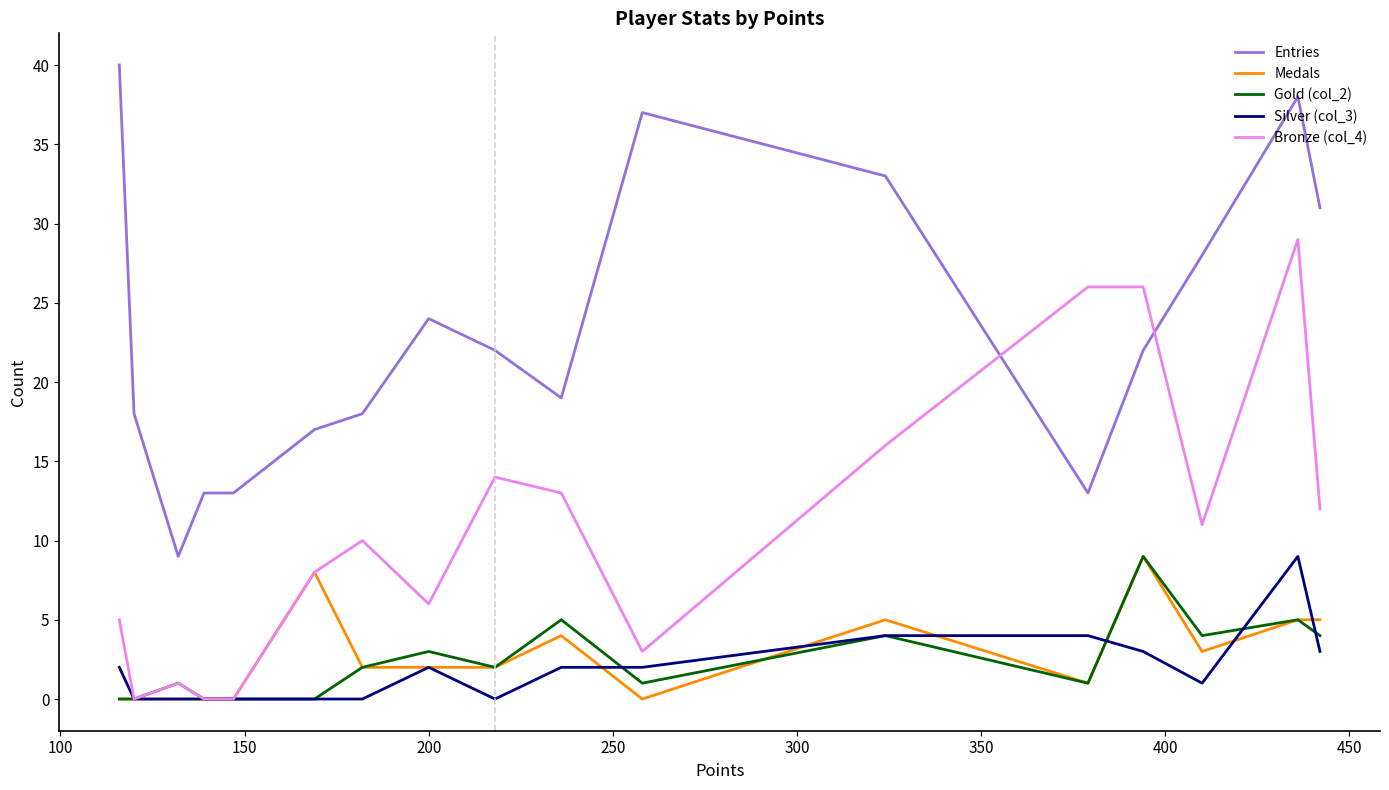

Which series has the largest total across all categories?

Entries